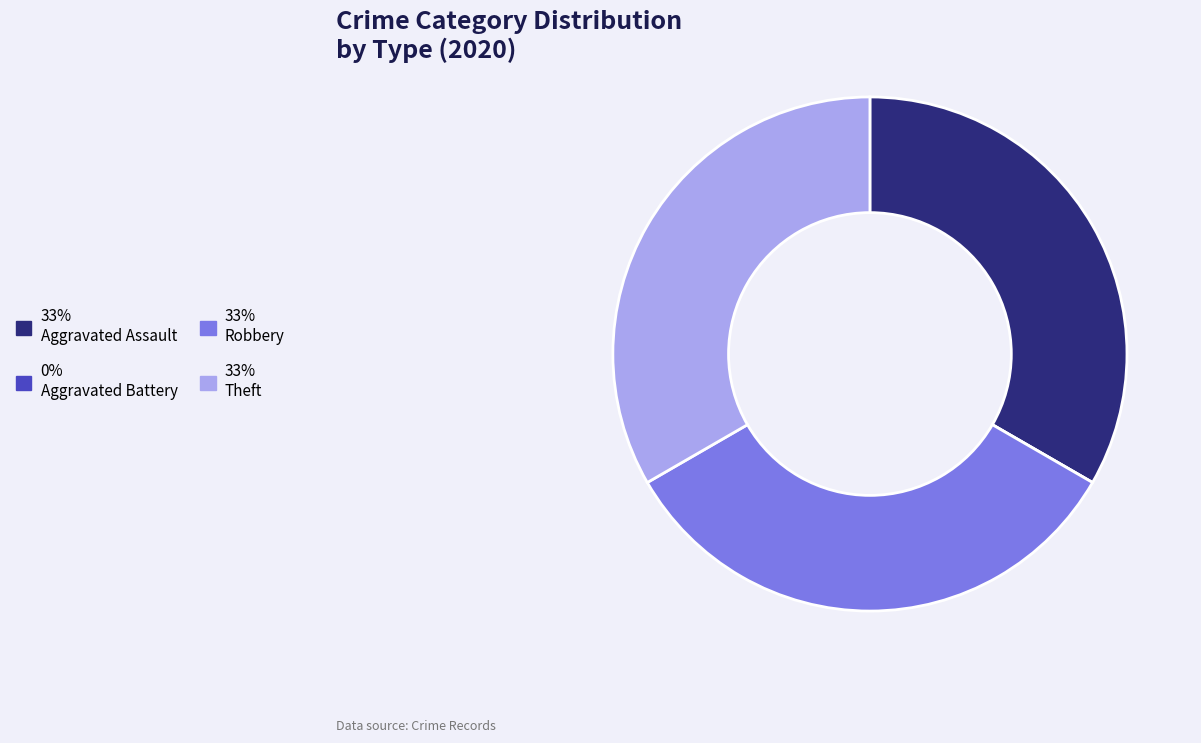

Is there a majority slice in this chart?

No